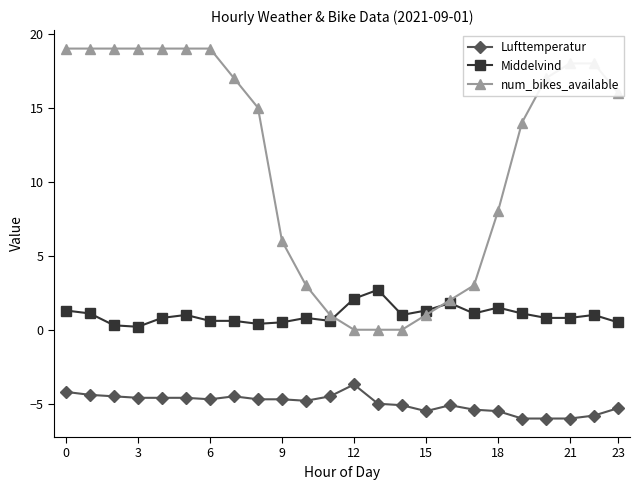

What are all the series names shown in the legend?

Lufttemperatur, Middelvind, num_bikes_available